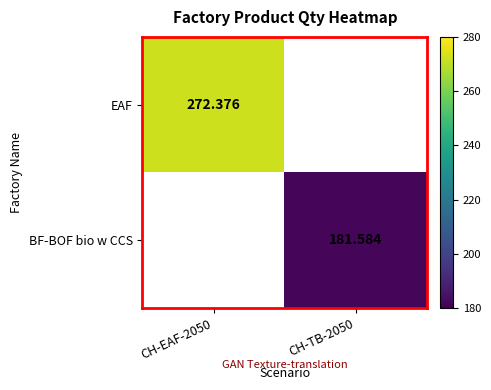

Rank the categories by EAF value from highest to lowest.

CH-EAF-2050, CH-TB-2050